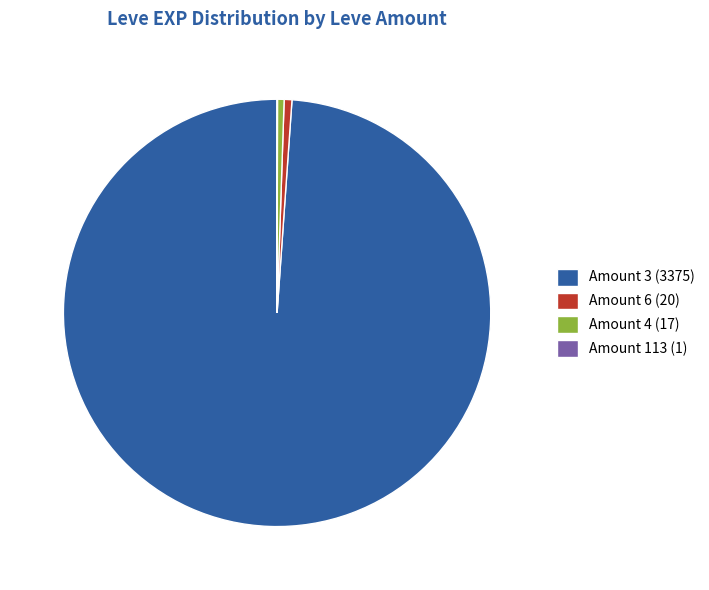

What is the largest slice in the pie chart?

Amount 3 (3375)